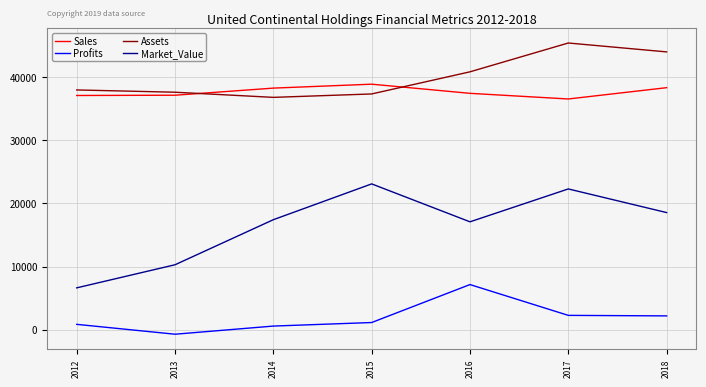

Is this an area chart (filled region under the line)?

No